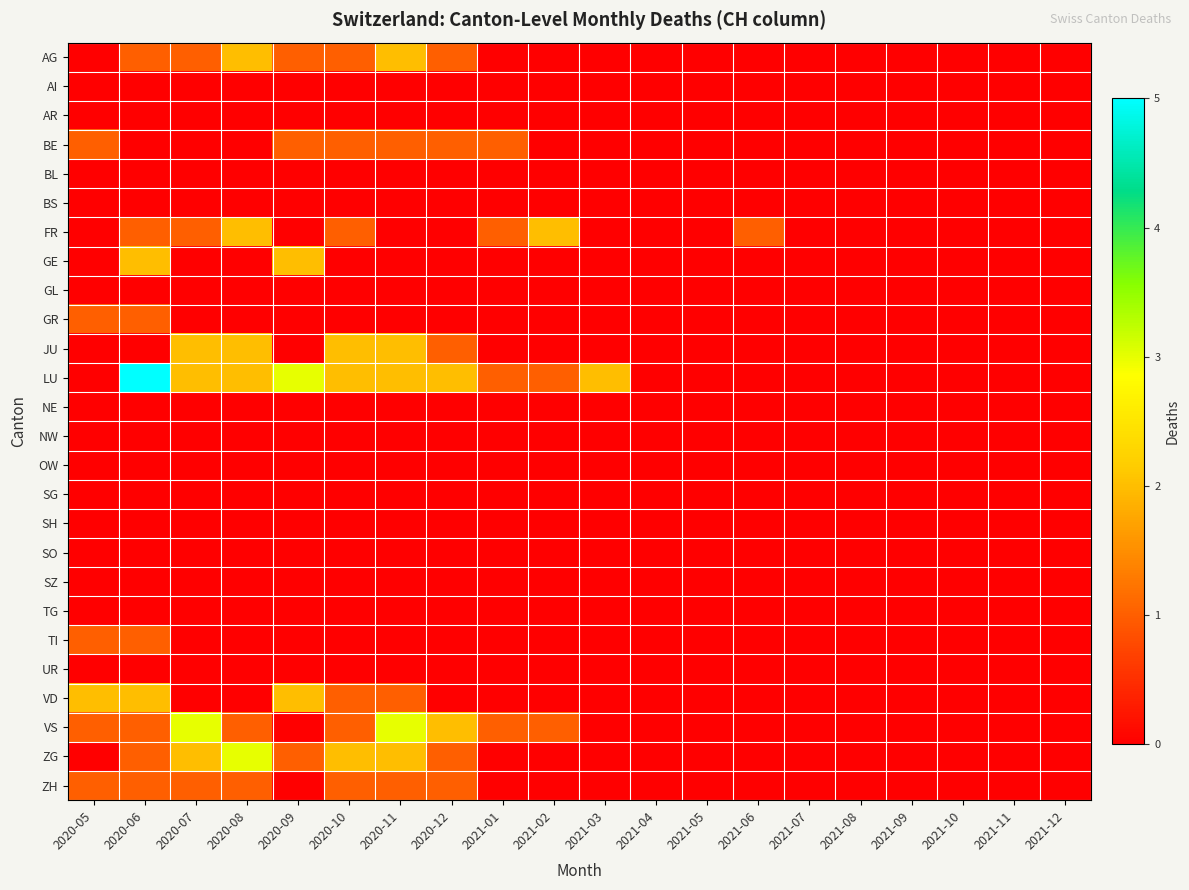

Reading left to right, transcribe all the data shown in this chart.

AG: 2020-05=0	2020-06=1	2020-07=1	2020-08=2	2020-09=1	2020-10=1	2020-11=2	2020-12=1	2021-01=0	2021-02=0	2021-03=0	2021-04=0	2021-05=0	2021-06=0	2021-07=0	2021-08=0	2021-09=0	2021-10=0	2021-11=0	2021-12=0
AI: 2020-05=0	2020-06=0	2020-07=0	2020-08=0	2020-09=0	2020-10=0	2020-11=0	2020-12=0	2021-01=0	2021-02=0	2021-03=0	2021-04=0	2021-05=0	2021-06=0	2021-07=0	2021-08=0	2021-09=0	2021-10=0	2021-11=0	2021-12=0
AR: 2020-05=0	2020-06=0	2020-07=0	2020-08=0	2020-09=0	2020-10=0	2020-11=0	2020-12=0	2021-01=0	2021-02=0	2021-03=0	2021-04=0	2021-05=0	2021-06=0	2021-07=0	2021-08=0	2021-09=0	2021-10=0	2021-11=0	2021-12=0
BE: 2020-05=1	2020-06=0	2020-07=0	2020-08=0	2020-09=1	2020-10=1	2020-11=1	2020-12=1	2021-01=1	2021-02=0	2021-03=0	2021-04=0	2021-05=0	2021-06=0	2021-07=0	2021-08=0	2021-09=0	2021-10=0	2021-11=0	2021-12=0
BL: 2020-05=0	2020-06=0	2020-07=0	2020-08=0	2020-09=0	2020-10=0	2020-11=0	2020-12=0	2021-01=0	2021-02=0	2021-03=0	2021-04=0	2021-05=0	2021-06=0	2021-07=0	2021-08=0	2021-09=0	2021-10=0	2021-11=0	2021-12=0
BS: 2020-05=0	2020-06=0	2020-07=0	2020-08=0	2020-09=0	2020-10=0	2020-11=0	2020-12=0	2021-01=0	2021-02=0	2021-03=0	2021-04=0	2021-05=0	2021-06=0	2021-07=0	2021-08=0	2021-09=0	2021-10=0	2021-11=0	2021-12=0
FR: 2020-05=0	2020-06=1	2020-07=1	2020-08=2	2020-09=0	2020-10=1	2020-11=0	2020-12=0	2021-01=1	2021-02=2	2021-03=0	2021-04=0	2021-05=0	2021-06=1	2021-07=0	2021-08=0	2021-09=0	2021-10=0	2021-11=0	2021-12=0
GE: 2020-05=0	2020-06=2	2020-07=0	2020-08=0	2020-09=2	2020-10=0	2020-11=0	2020-12=0	2021-01=0	2021-02=0	2021-03=0	2021-04=0	2021-05=0	2021-06=0	2021-07=0	2021-08=0	2021-09=0	2021-10=0	2021-11=0	2021-12=0
GL: 2020-05=0	2020-06=0	2020-07=0	2020-08=0	2020-09=0	2020-10=0	2020-11=0	2020-12=0	2021-01=0	2021-02=0	2021-03=0	2021-04=0	2021-05=0	2021-06=0	2021-07=0	2021-08=0	2021-09=0	2021-10=0	2021-11=0	2021-12=0
GR: 2020-05=1	2020-06=1	2020-07=0	2020-08=0	2020-09=0	2020-10=0	2020-11=0	2020-12=0	2021-01=0	2021-02=0	2021-03=0	2021-04=0	2021-05=0	2021-06=0	2021-07=0	2021-08=0	2021-09=0	2021-10=0	2021-11=0	2021-12=0
JU: 2020-05=0	2020-06=0	2020-07=2	2020-08=2	2020-09=0	2020-10=2	2020-11=2	2020-12=1	2021-01=0	2021-02=0	2021-03=0	2021-04=0	2021-05=0	2021-06=0	2021-07=0	2021-08=0	2021-09=0	2021-10=0	2021-11=0	2021-12=0
LU: 2020-05=0	2020-06=5	2020-07=2	2020-08=2	2020-09=3	2020-10=2	2020-11=2	2020-12=2	2021-01=1	2021-02=1	2021-03=2	2021-04=0	2021-05=0	2021-06=0	2021-07=0	2021-08=0	2021-09=0	2021-10=0	2021-11=0	2021-12=0
NE: 2020-05=0	2020-06=0	2020-07=0	2020-08=0	2020-09=0	2020-10=0	2020-11=0	2020-12=0	2021-01=0	2021-02=0	2021-03=0	2021-04=0	2021-05=0	2021-06=0	2021-07=0	2021-08=0	2021-09=0	2021-10=0	2021-11=0	2021-12=0
NW: 2020-05=0	2020-06=0	2020-07=0	2020-08=0	2020-09=0	2020-10=0	2020-11=0	2020-12=0	2021-01=0	2021-02=0	2021-03=0	2021-04=0	2021-05=0	2021-06=0	2021-07=0	2021-08=0	2021-09=0	2021-10=0	2021-11=0	2021-12=0
OW: 2020-05=0	2020-06=0	2020-07=0	2020-08=0	2020-09=0	2020-10=0	2020-11=0	2020-12=0	2021-01=0	2021-02=0	2021-03=0	2021-04=0	2021-05=0	2021-06=0	2021-07=0	2021-08=0	2021-09=0	2021-10=0	2021-11=0	2021-12=0
SG: 2020-05=0	2020-06=0	2020-07=0	2020-08=0	2020-09=0	2020-10=0	2020-11=0	2020-12=0	2021-01=0	2021-02=0	2021-03=0	2021-04=0	2021-05=0	2021-06=0	2021-07=0	2021-08=0	2021-09=0	2021-10=0	2021-11=0	2021-12=0
SH: 2020-05=0	2020-06=0	2020-07=0	2020-08=0	2020-09=0	2020-10=0	2020-11=0	2020-12=0	2021-01=0	2021-02=0	2021-03=0	2021-04=0	2021-05=0	2021-06=0	2021-07=0	2021-08=0	2021-09=0	2021-10=0	2021-11=0	2021-12=0
SO: 2020-05=0	2020-06=0	2020-07=0	2020-08=0	2020-09=0	2020-10=0	2020-11=0	2020-12=0	2021-01=0	2021-02=0	2021-03=0	2021-04=0	2021-05=0	2021-06=0	2021-07=0	2021-08=0	2021-09=0	2021-10=0	2021-11=0	2021-12=0
SZ: 2020-05=0	2020-06=0	2020-07=0	2020-08=0	2020-09=0	2020-10=0	2020-11=0	2020-12=0	2021-01=0	2021-02=0	2021-03=0	2021-04=0	2021-05=0	2021-06=0	2021-07=0	2021-08=0	2021-09=0	2021-10=0	2021-11=0	2021-12=0
TG: 2020-05=0	2020-06=0	2020-07=0	2020-08=0	2020-09=0	2020-10=0	2020-11=0	2020-12=0	2021-01=0	2021-02=0	2021-03=0	2021-04=0	2021-05=0	2021-06=0	2021-07=0	2021-08=0	2021-09=0	2021-10=0	2021-11=0	2021-12=0
TI: 2020-05=1	2020-06=1	2020-07=0	2020-08=0	2020-09=0	2020-10=0	2020-11=0	2020-12=0	2021-01=0	2021-02=0	2021-03=0	2021-04=0	2021-05=0	2021-06=0	2021-07=0	2021-08=0	2021-09=0	2021-10=0	2021-11=0	2021-12=0
UR: 2020-05=0	2020-06=0	2020-07=0	2020-08=0	2020-09=0	2020-10=0	2020-11=0	2020-12=0	2021-01=0	2021-02=0	2021-03=0	2021-04=0	2021-05=0	2021-06=0	2021-07=0	2021-08=0	2021-09=0	2021-10=0	2021-11=0	2021-12=0
VD: 2020-05=2	2020-06=2	2020-07=0	2020-08=0	2020-09=2	2020-10=1	2020-11=1	2020-12=0	2021-01=0	2021-02=0	2021-03=0	2021-04=0	2021-05=0	2021-06=0	2021-07=0	2021-08=0	2021-09=0	2021-10=0	2021-11=0	2021-12=0
VS: 2020-05=1	2020-06=1	2020-07=3	2020-08=1	2020-09=0	2020-10=1	2020-11=3	2020-12=2	2021-01=1	2021-02=1	2021-03=0	2021-04=0	2021-05=0	2021-06=0	2021-07=0	2021-08=0	2021-09=0	2021-10=0	2021-11=0	2021-12=0
ZG: 2020-05=0	2020-06=1	2020-07=2	2020-08=3	2020-09=1	2020-10=2	2020-11=2	2020-12=1	2021-01=0	2021-02=0	2021-03=0	2021-04=0	2021-05=0	2021-06=0	2021-07=0	2021-08=0	2021-09=0	2021-10=0	2021-11=0	2021-12=0
ZH: 2020-05=1	2020-06=1	2020-07=1	2020-08=1	2020-09=0	2020-10=1	2020-11=1	2020-12=1	2021-01=0	2021-02=0	2021-03=0	2021-04=0	2021-05=0	2021-06=0	2021-07=0	2021-08=0	2021-09=0	2021-10=0	2021-11=0	2021-12=0